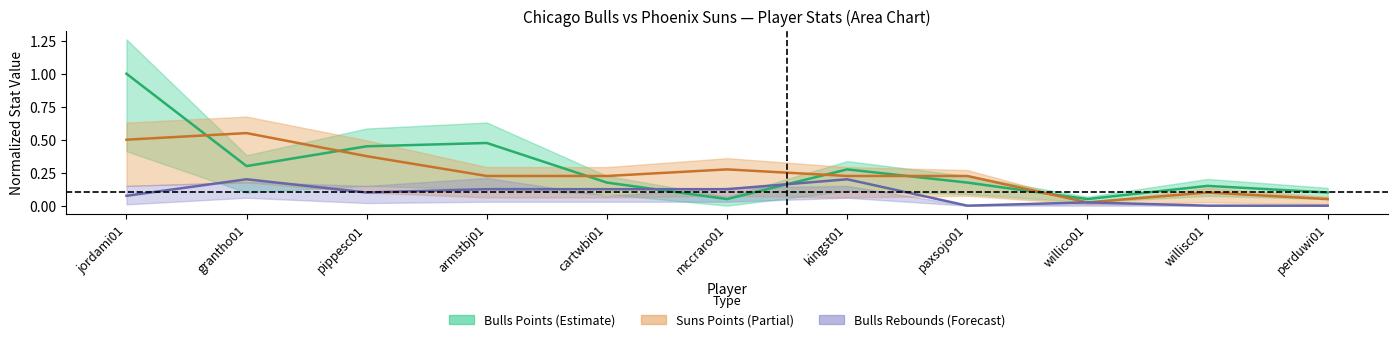

How many interior local peaks does the Suns PTS series have?

3